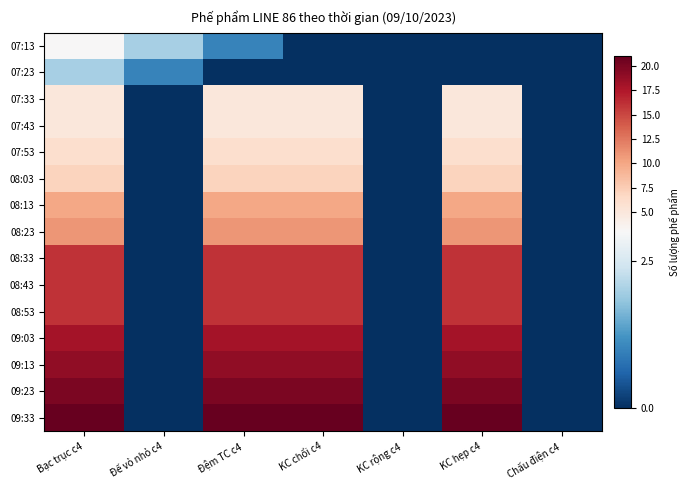

Which series has the widest spread of values?

09:33